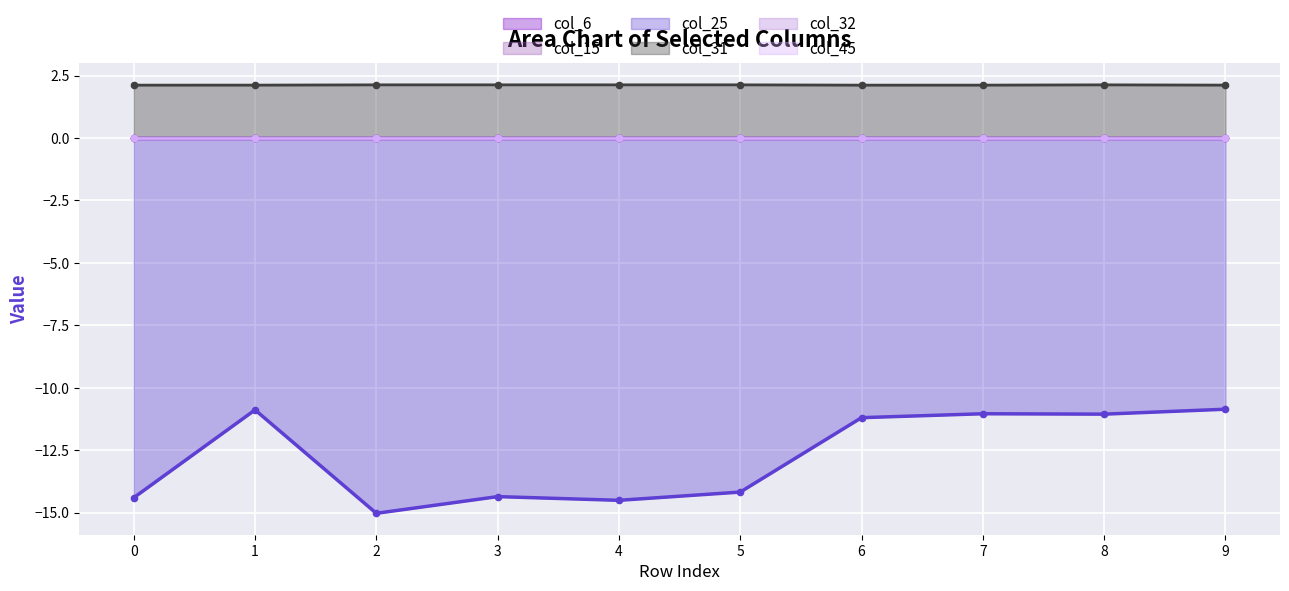

Is the value of col_6 at 4 greater than the value of col_45 at 0?

No